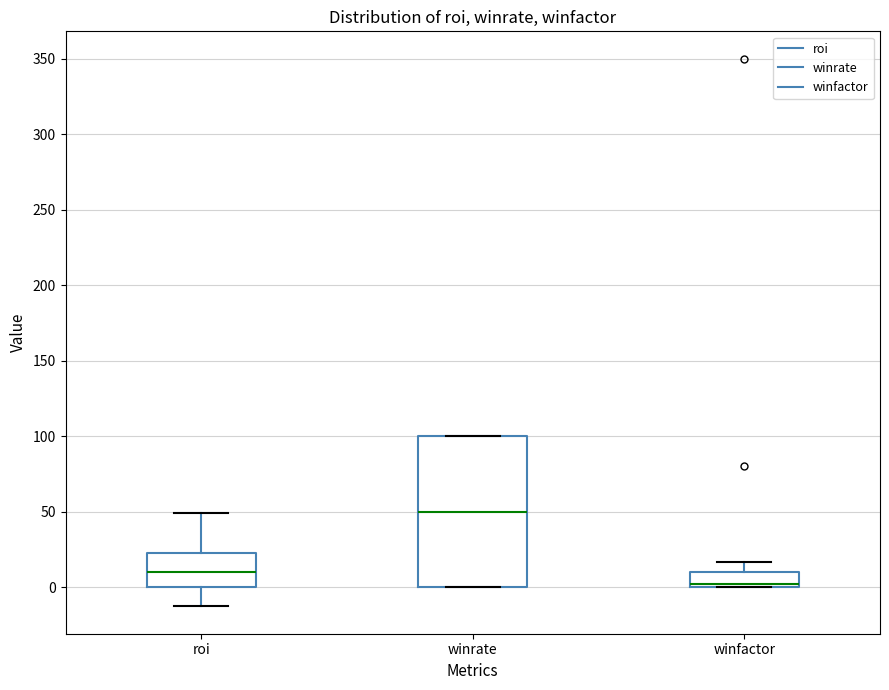

Where is the upper edge of the box for winfactor on the y-axis? The values are not printed on the chart, so give them approximately, as read against the axis.

10